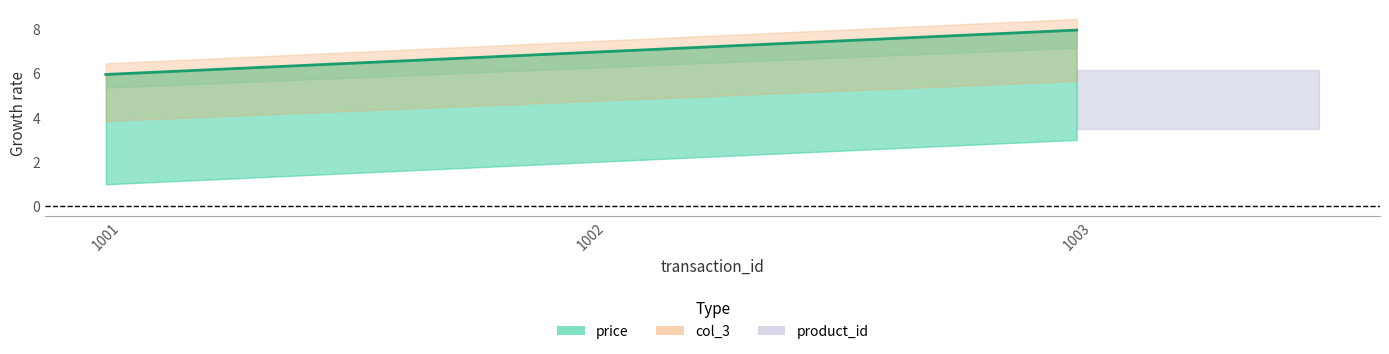

How many lines are shown in the chart?

1